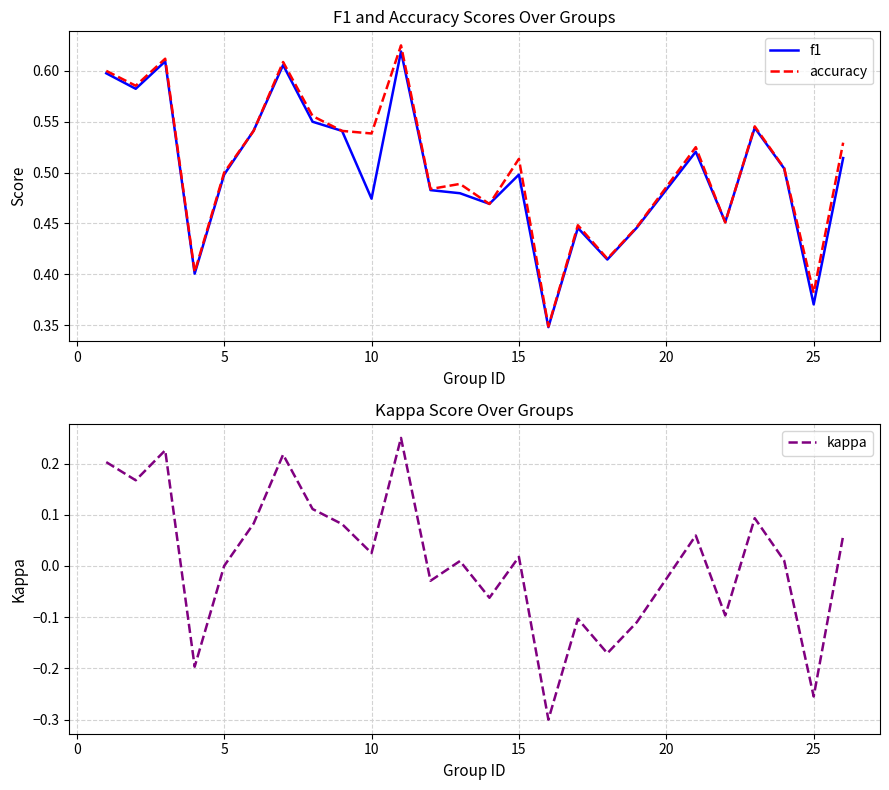

Where is kappa nearest to the value 0?

5